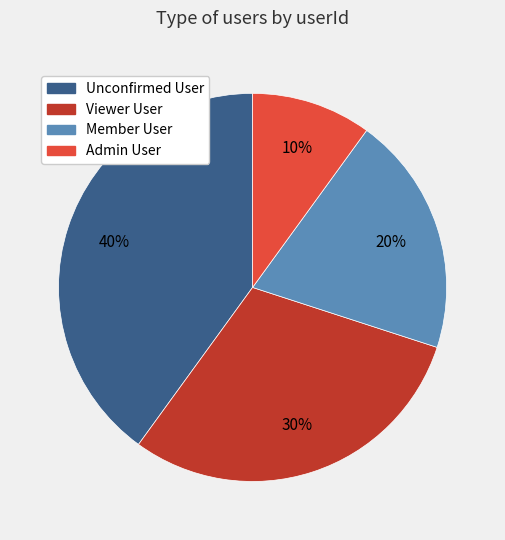

Combined, do Unconfirmed User and Viewer User account for over 50%?

Yes